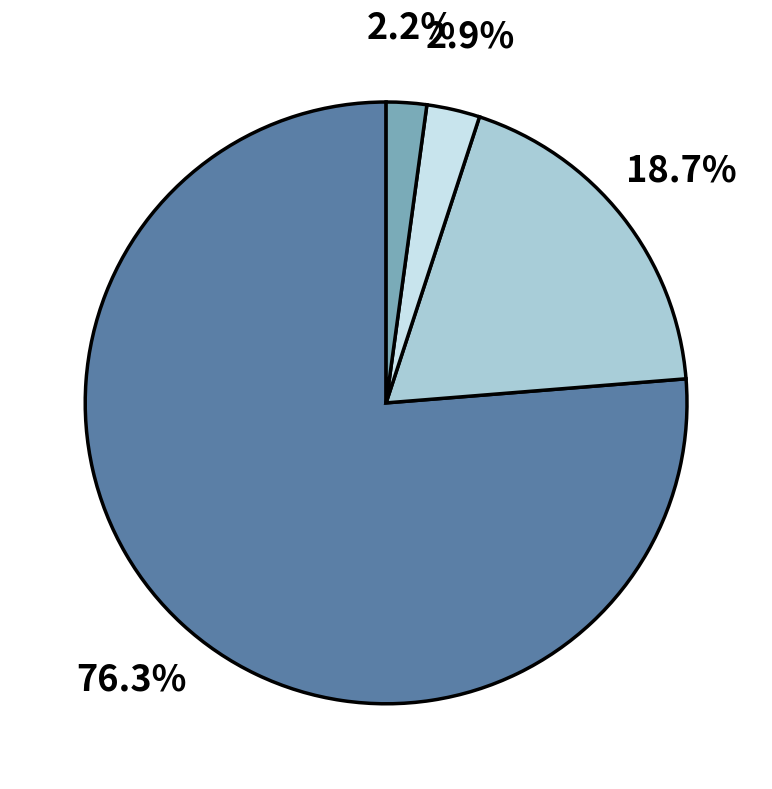

Does any single category account for the majority?

Yes